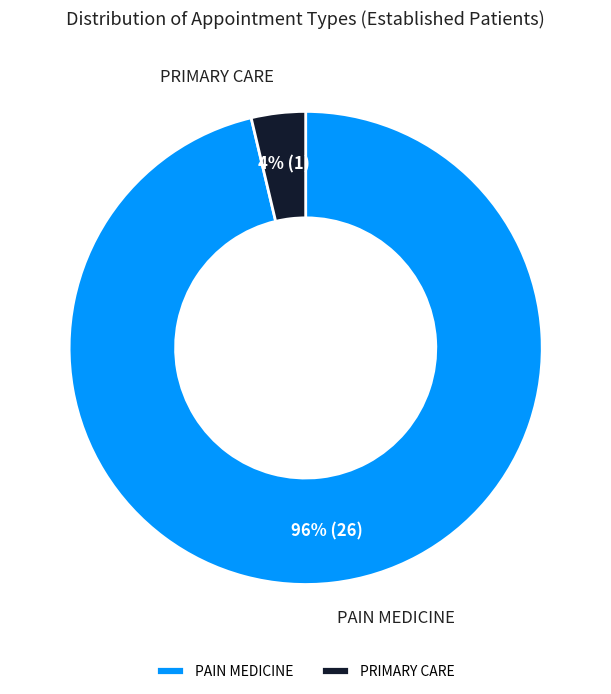

Which has a higher value, PRIMARY CARE or PAIN MEDICINE?

PAIN MEDICINE